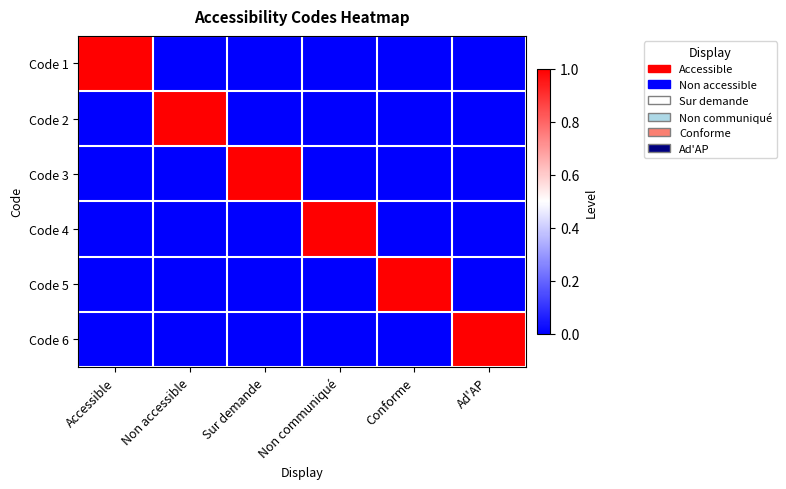

How many categories are shown in the chart?

6